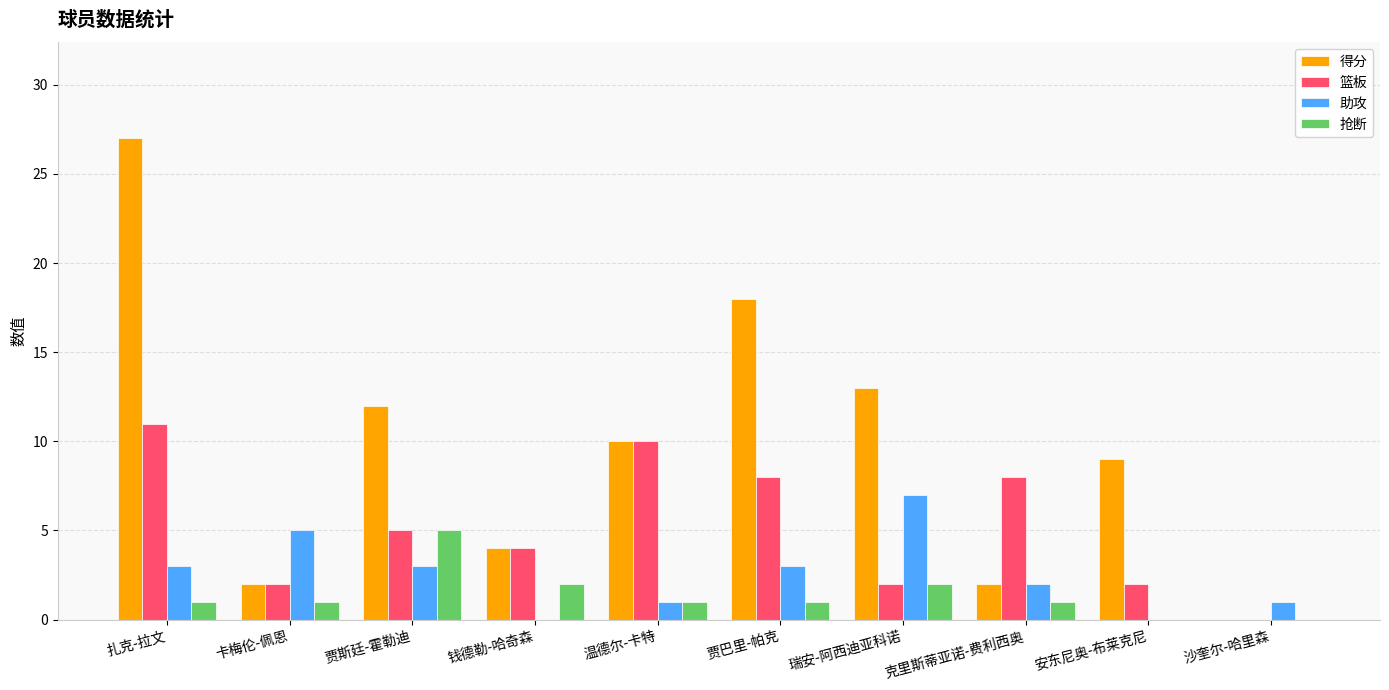

What is the highest value of the 得分 series?

27